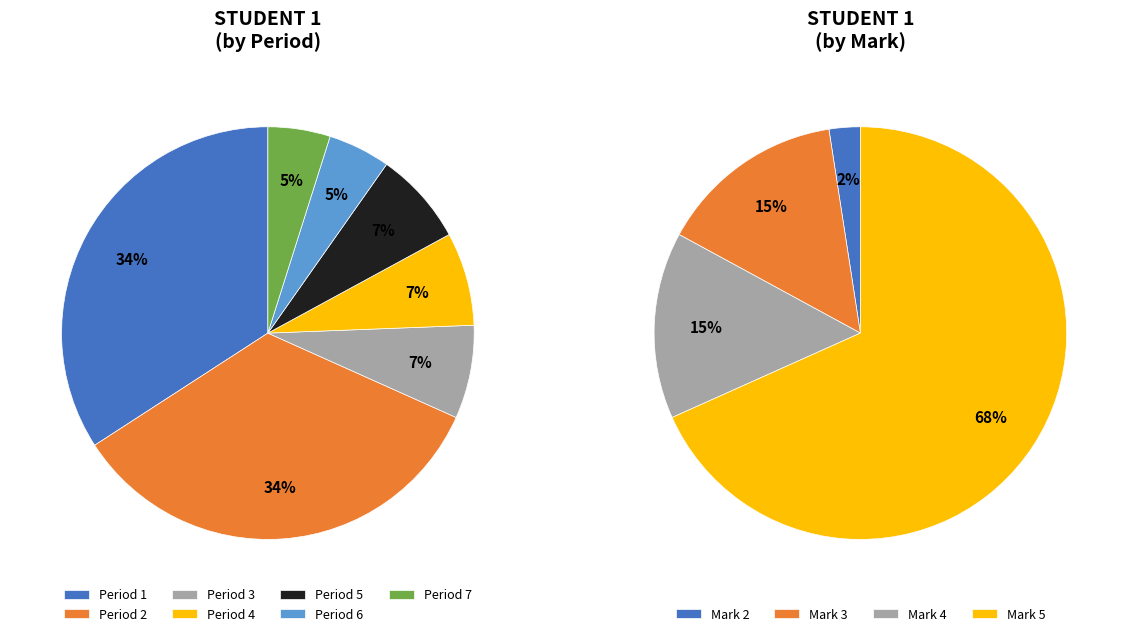

To the nearest percent, what is the average slice percentage?

14%